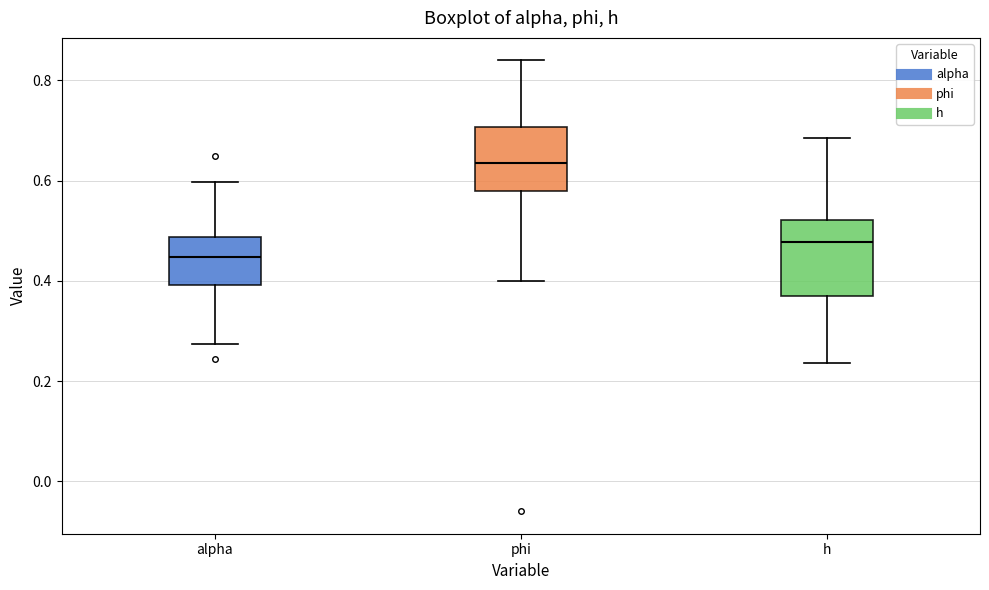

Which box is the tallest, from its lower edge to its upper edge?

h